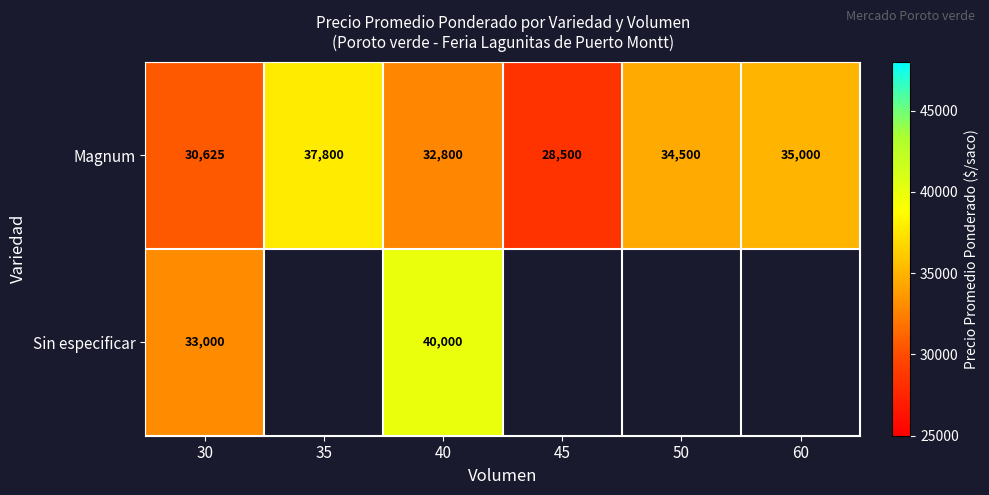

At which label is Magnum closest to 33150?

40